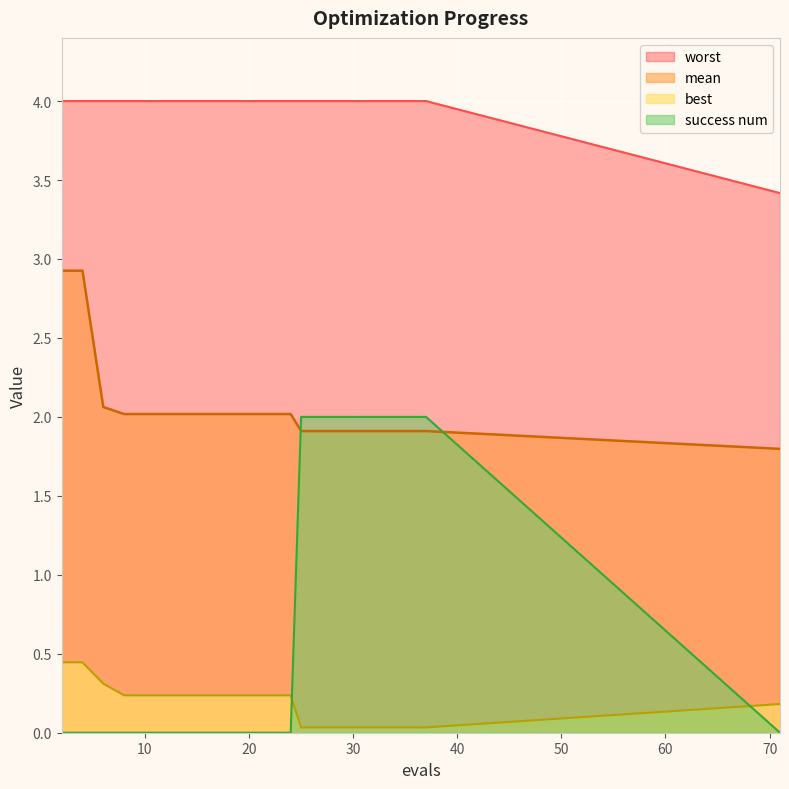

Which series has the widest spread of values?

success num